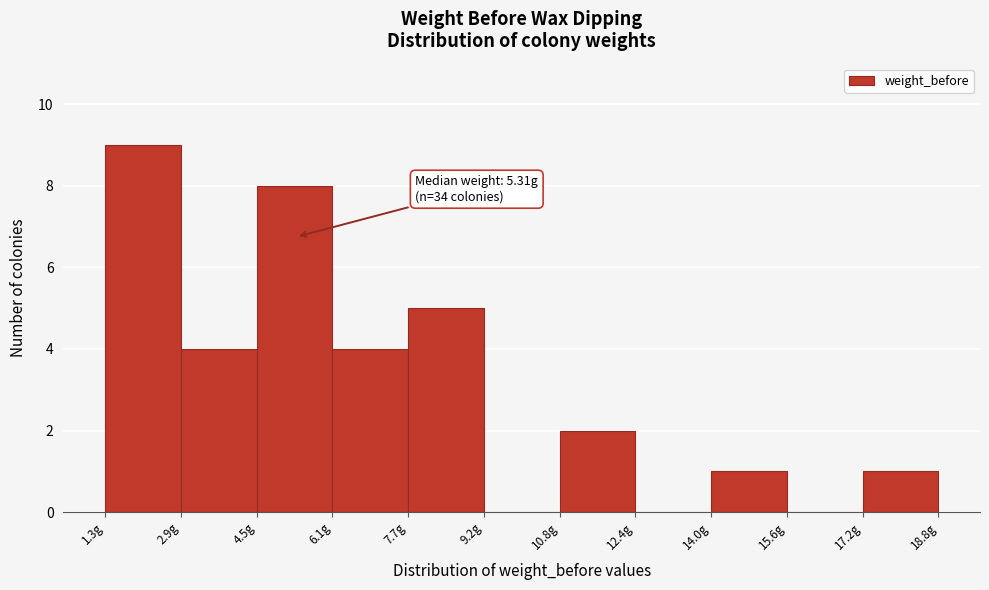

Which range on the x-axis has the tallest bar?

1.4 to 2.8